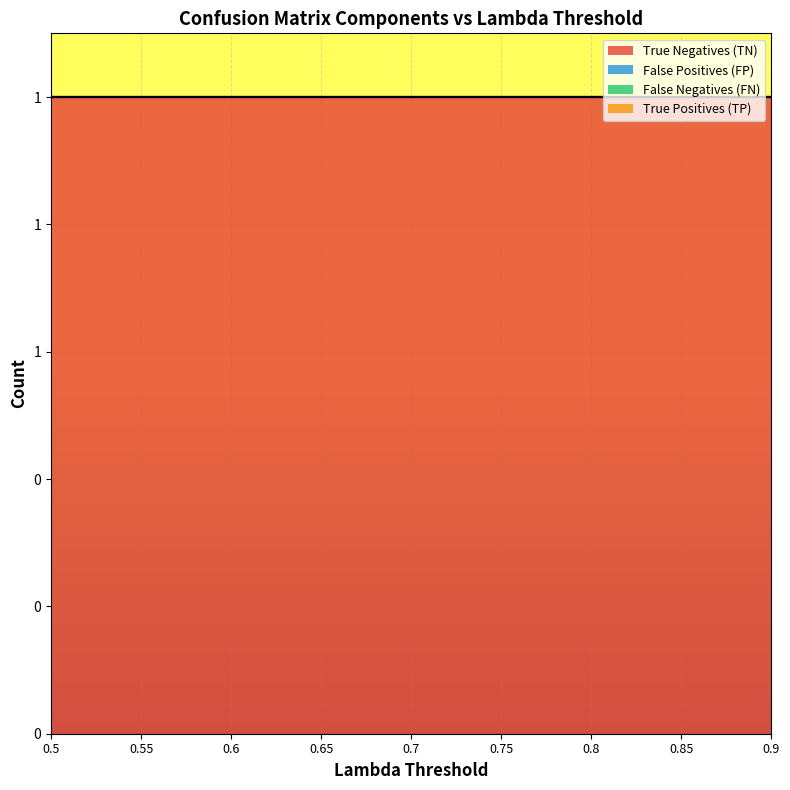

What is the difference between the highest and lowest values at 0.55?

1